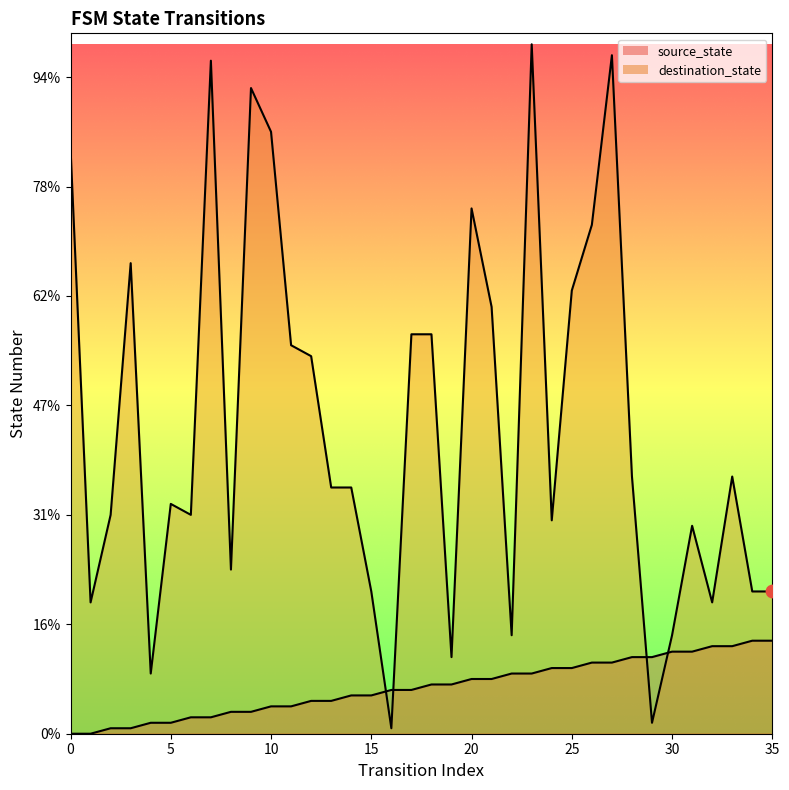

Which series contains the lowest Y value?

source_state